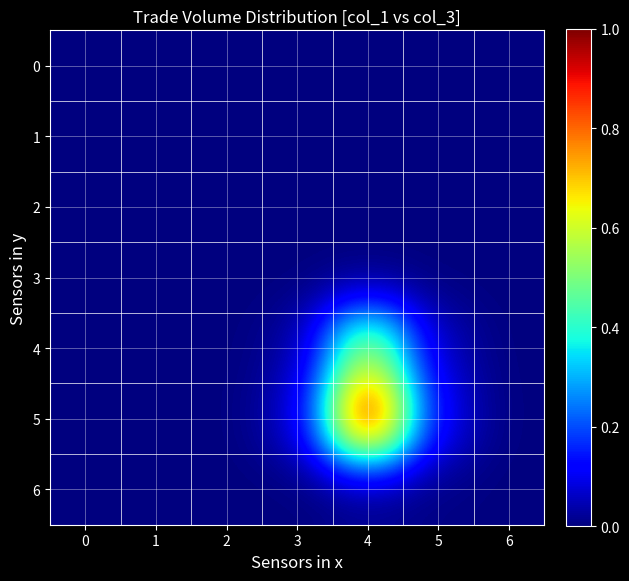

How many series are shown in this chart?

7